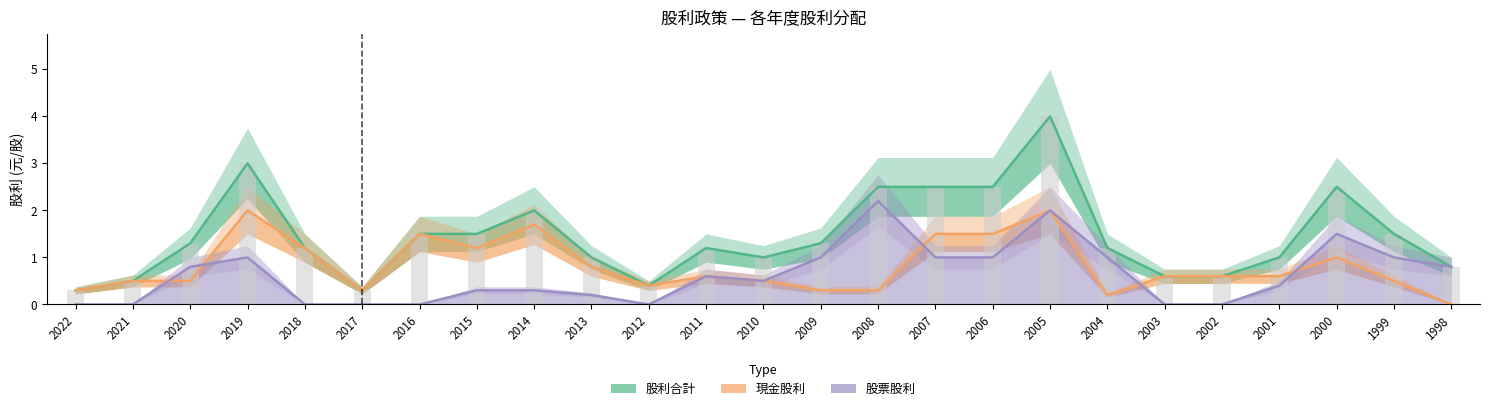

What is the value of the 股票股利 bar at the 3rd from the left?

0.8